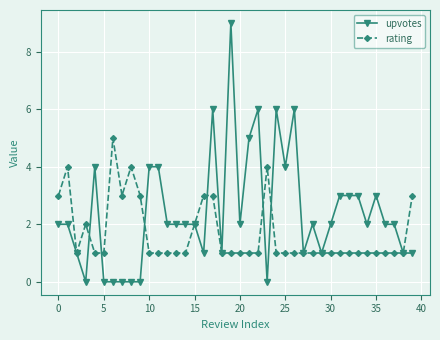

Reading left to right, what are all the values shown in this chart?

upvotes: 2	2	1	0	4	0	0	0	0	0	4	4	2	2	2	2	1	6	1	9	2	5	6	0	6	4	6	1	2	1	2	3	3	3	2	3	2	2	1	1
rating: 3	4	1	2	1	1	5	3	4	3	1	1	1	1	1	2	3	3	1	1	1	1	1	4	1	1	1	1	1	1	1	1	1	1	1	1	1	1	1	3